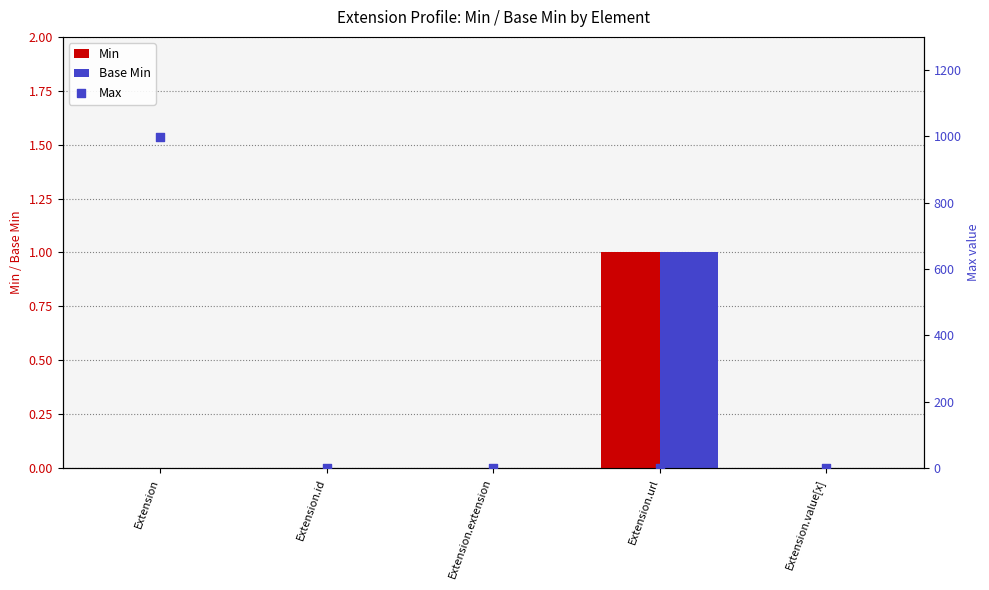

Which series has the largest total across all categories?

Max